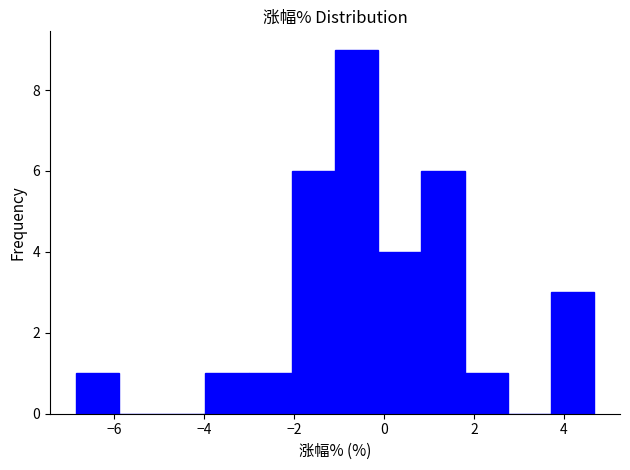

How tall is the bar that spans -4.0 to -3.0 on the x-axis? Neither the bar edges nor the heights are printed on the chart, so give them approximately, as read against the axes.

1